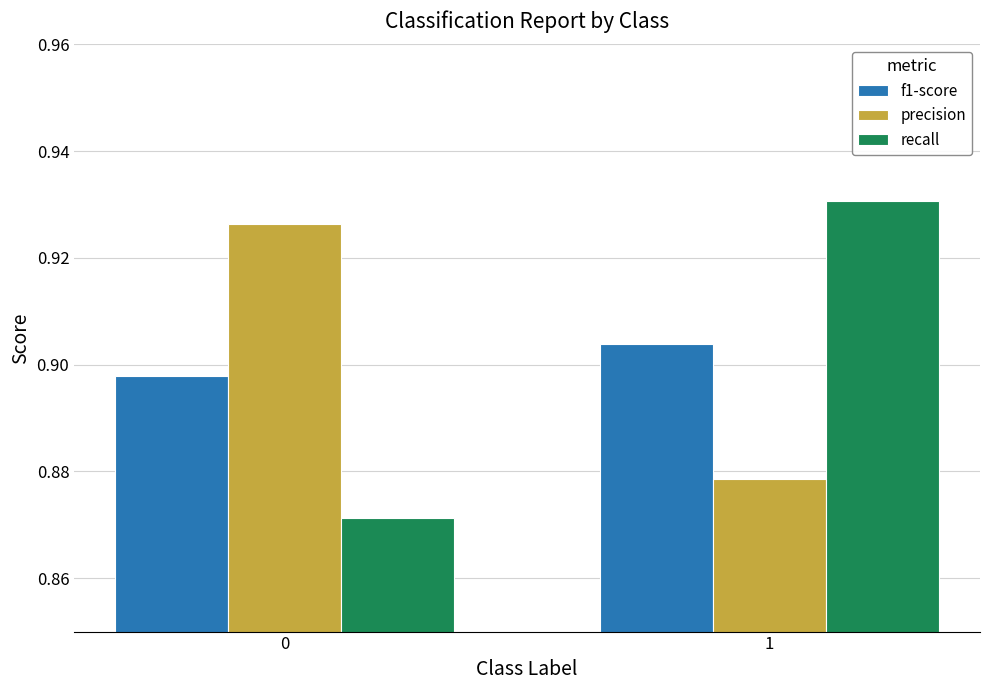

At how many categories does at least one series exceed 0?

2